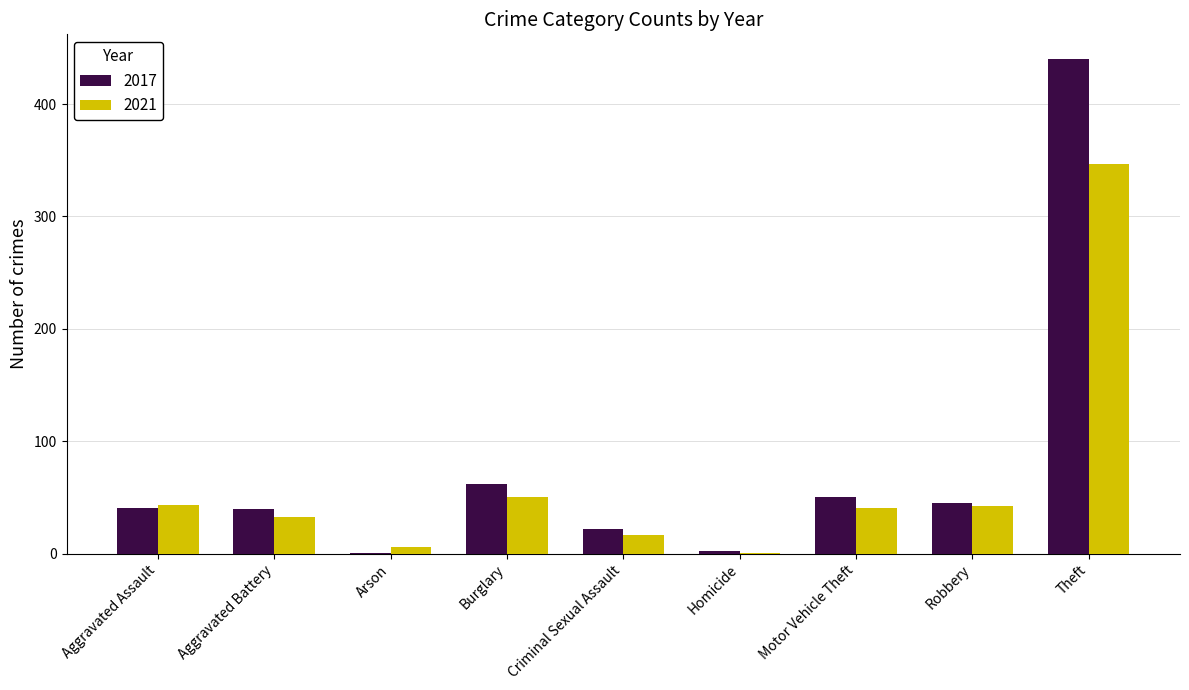

Is the value of 2021 at Motor Vehicle Theft greater than the value of 2017 at Criminal Sexual Assault?

Yes